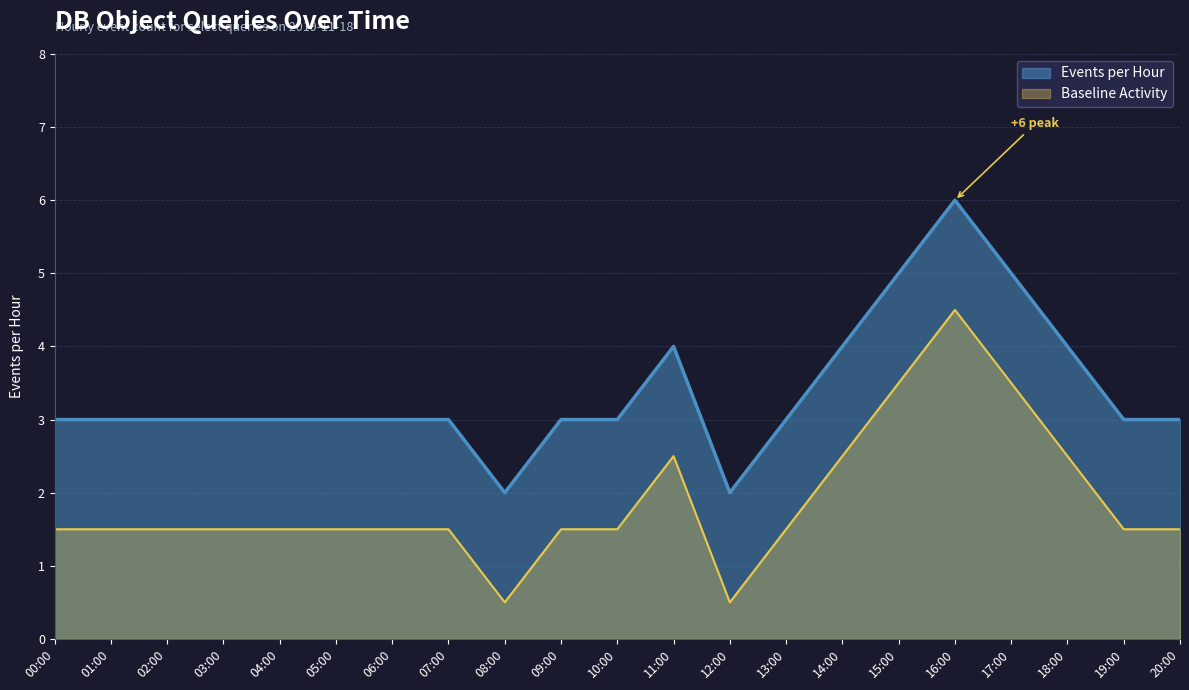

What is the difference between the values at 18:00 and 12:00?

2